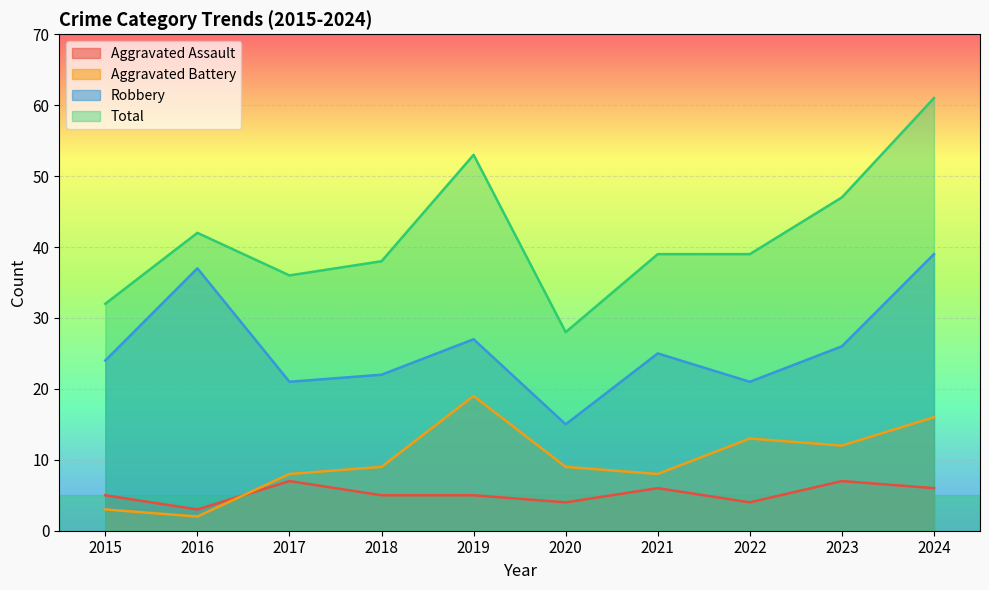

True or false: Total and Robbery intersect in this chart.

False